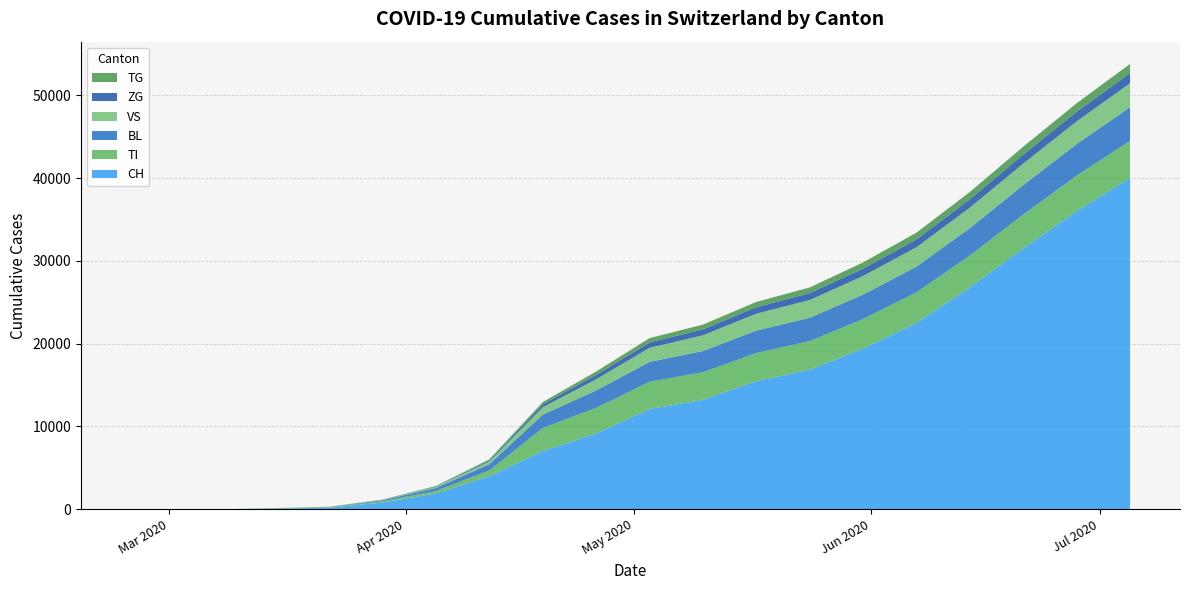

Reading right to left, what are all the values shown in this chart?

CH: 40000	36000	31500	26800	22500	19400	16850	15472	13213	12100	9149	7025	3986	1903	813	192	76	2	0	0
TI: 4500	4300	4100	3850	3700	3580	3470	3400	3350	3300	3100	2800	710	314	155	70	61	0	0	0
BL: 4050	3800	3550	3300	3100	2950	2800	2700	2550	2400	2100	1600	750	355	123	25	5	0	0	0
VS: 2900	2750	2600	2480	2350	2250	2150	2050	1900	1700	1350	900	350	150	54	19	6	0	0	0
ZG: 1220	1150	1080	1000	940	880	830	780	710	650	520	350	130	55	18	5	0	0	0	0
TG: 1110	1030	960	890	820	750	690	640	580	520	420	280	110	45	10	0	0	0	0	0